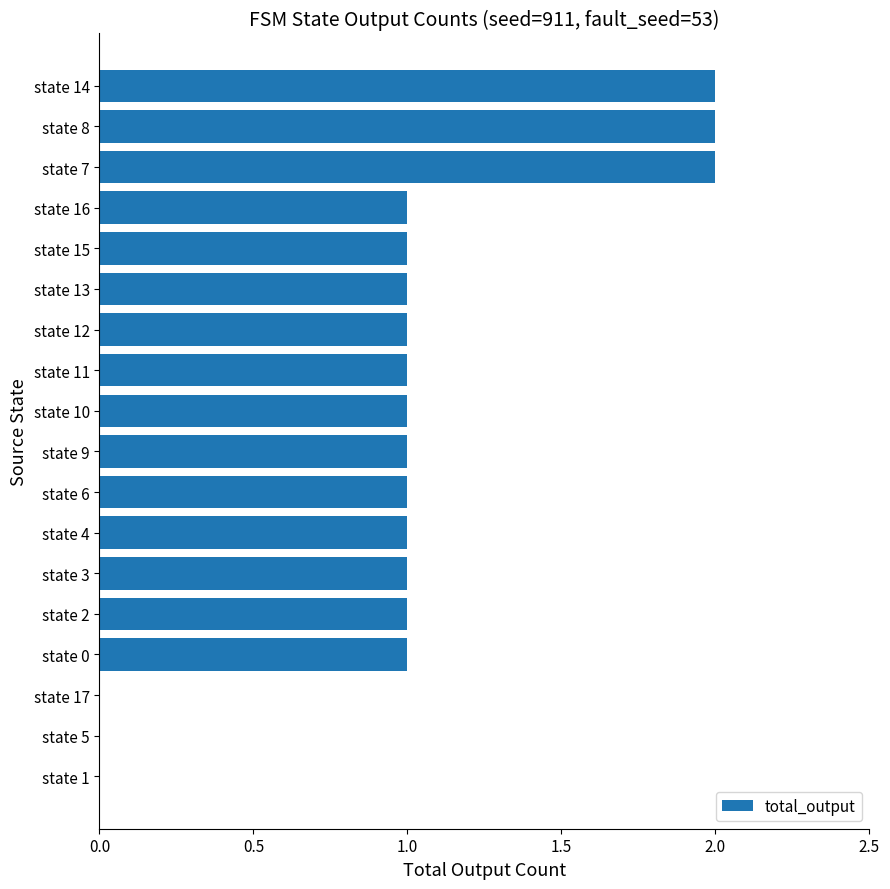

Are the bars horizontal?

Yes